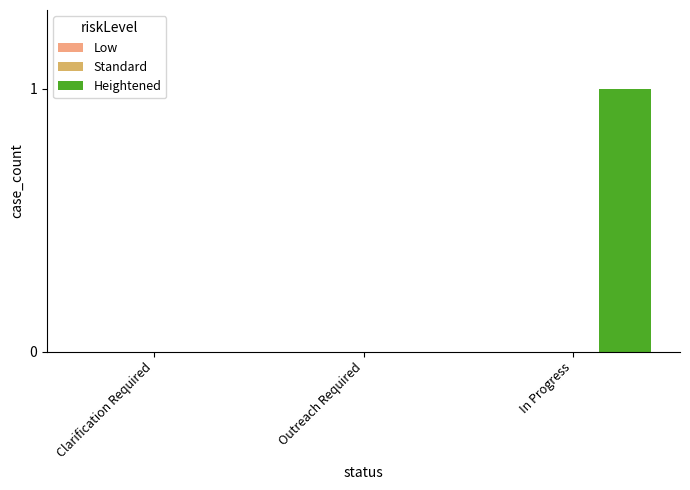

Which has a higher value, Clarification Required or In Progress?

In Progress